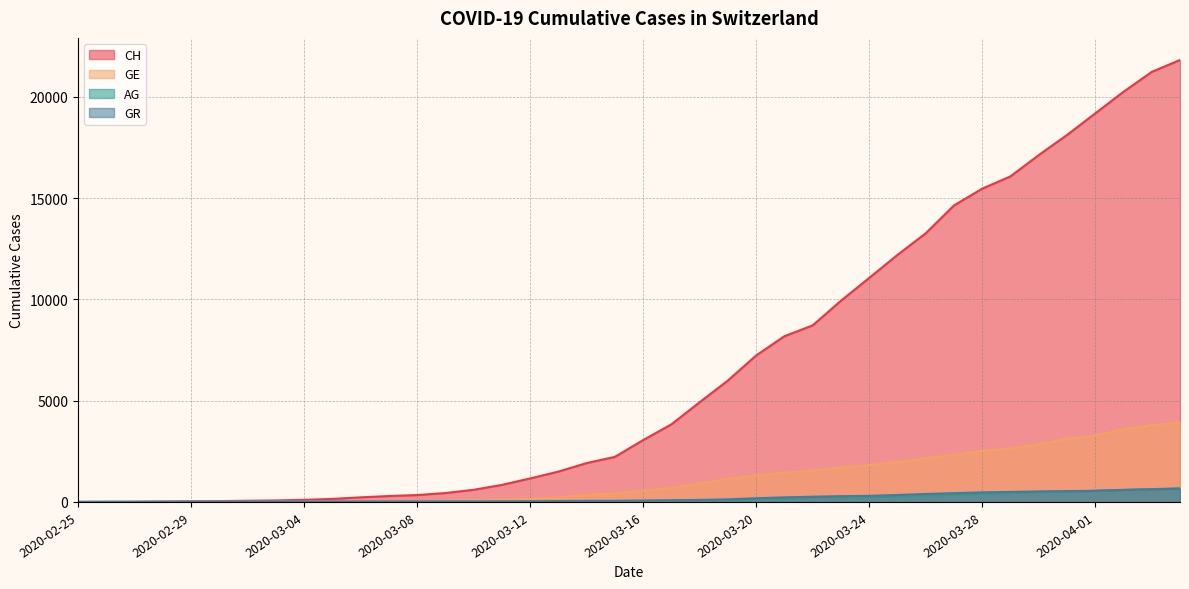

What is the maximum value for CH?

21812